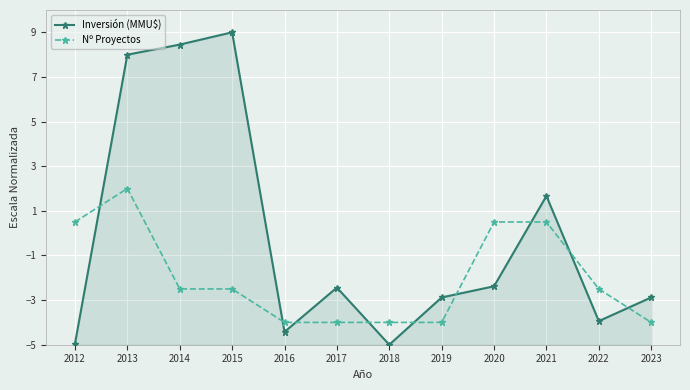

What is the value of the Inversión (MMU$) point at the 1st from the left?

-5.0